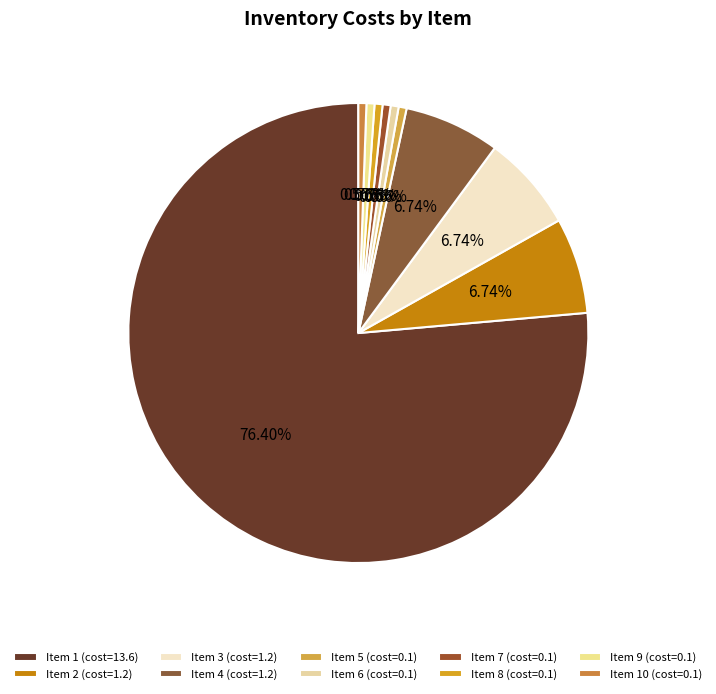

How many segments does this pie chart have?

10